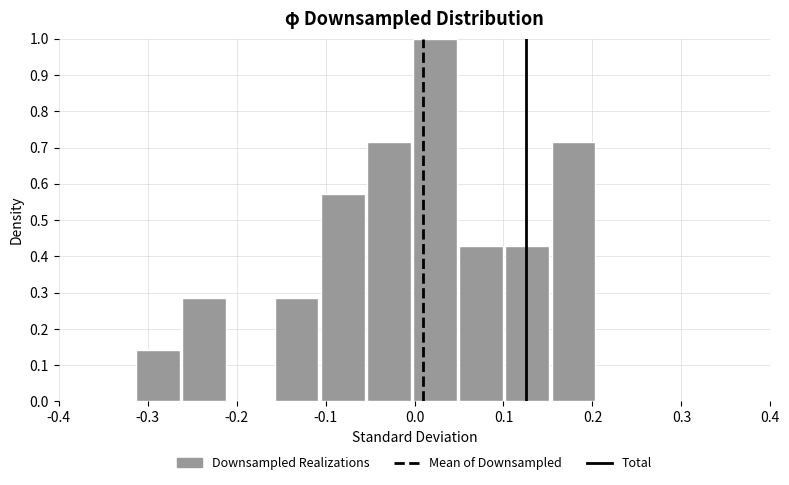

Over which range of the x-axis is the bar tallest?

0.00 to 0.05